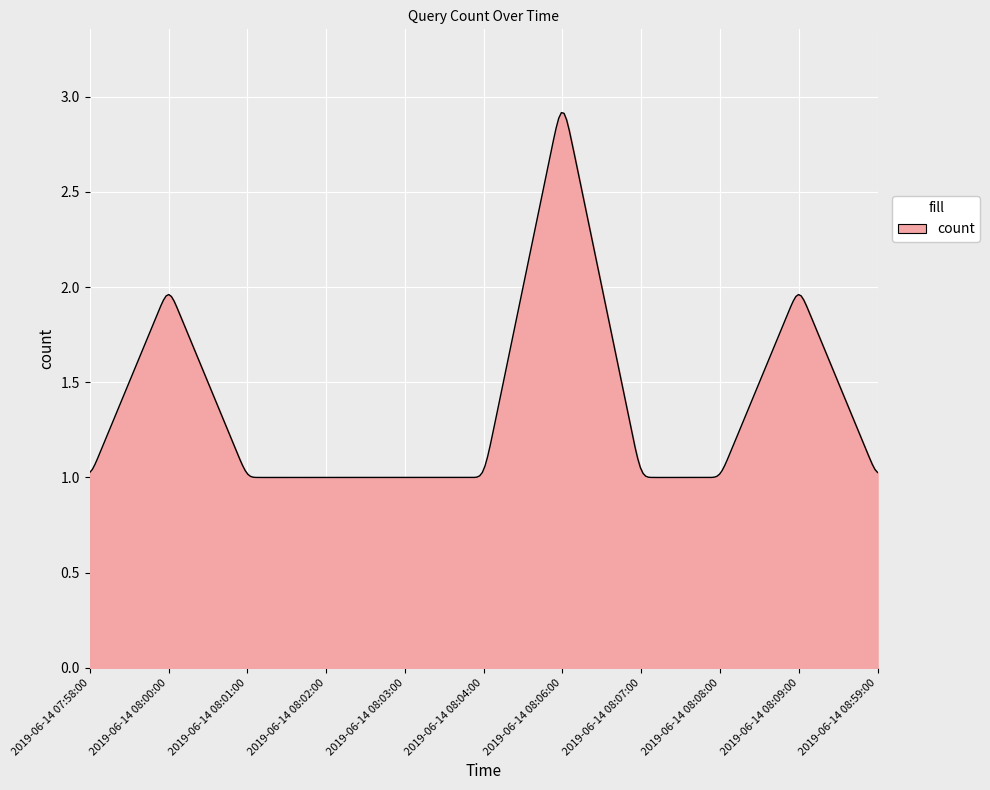

What is the maximum value shown in the chart?

2.9